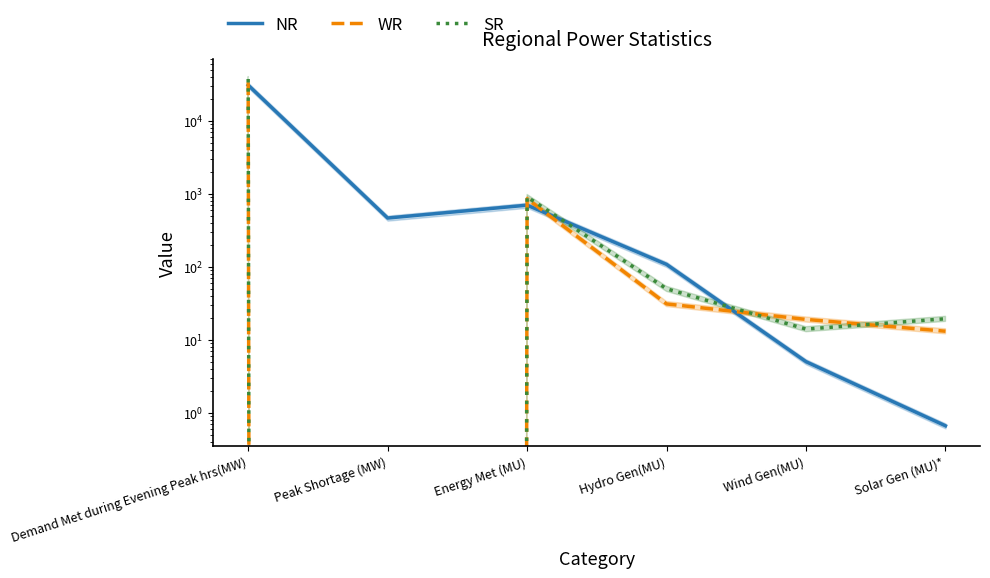

In SR, how many points are lower than both neighbors (excluding endpoints)?

2